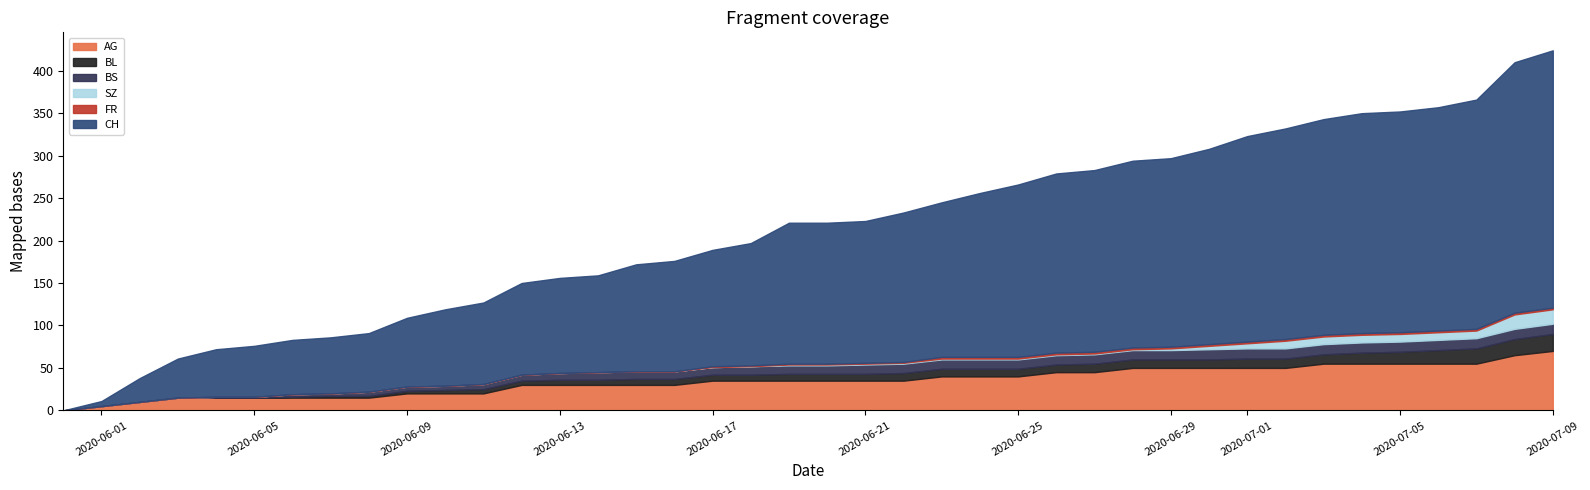

How many positive values does the SZ series have?

21